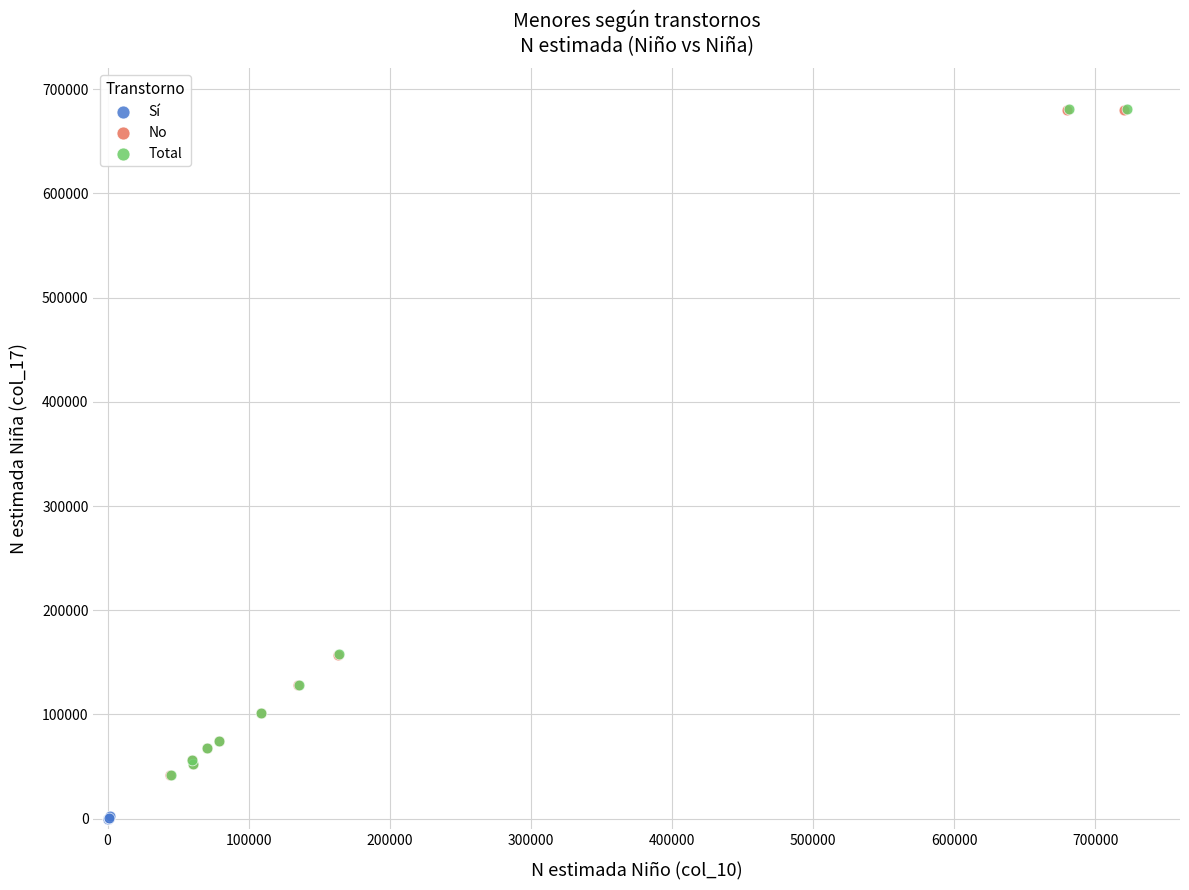

What are all the series names shown in the legend?

Sí, No, Total